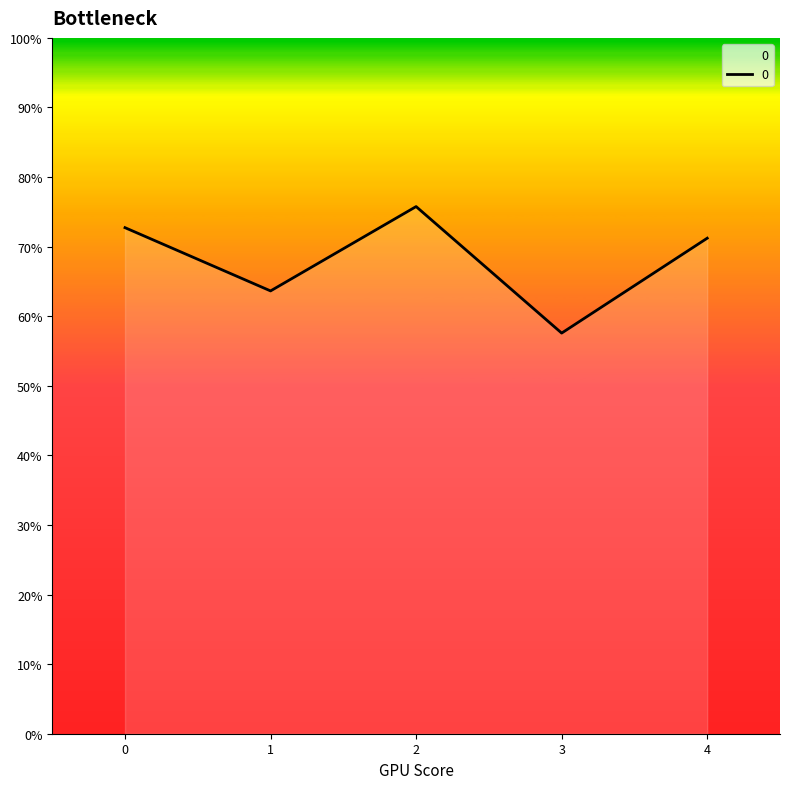

Is this an area chart (filled region under the line)?

Yes